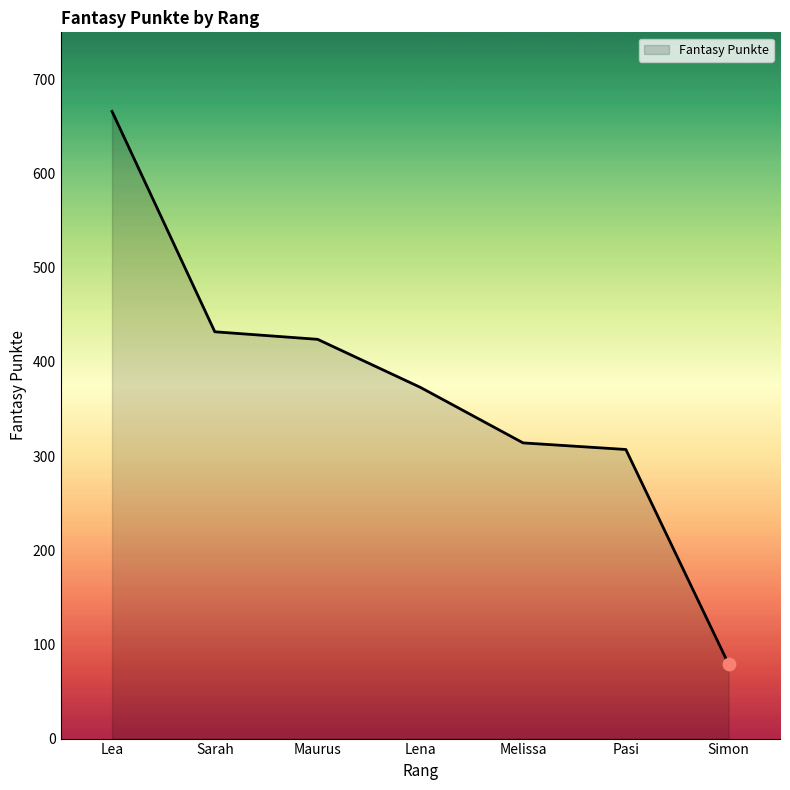

What is the change in value from Sarah to Simon?

-353